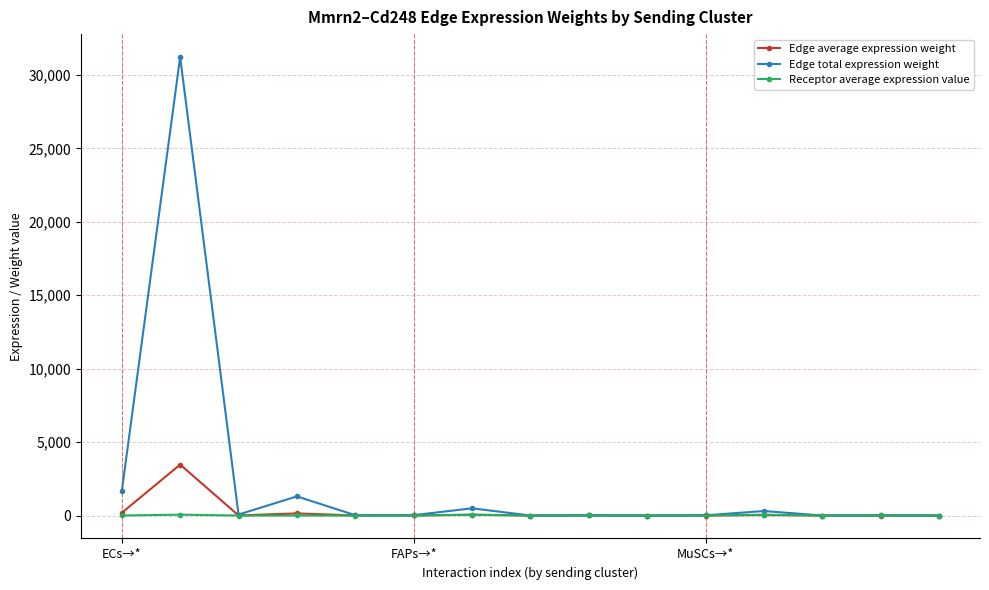

Which series has the largest total across all categories?

Edge total expression weight